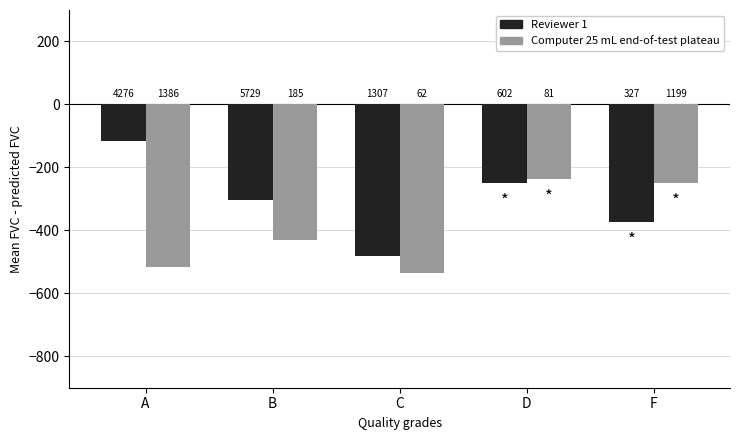

Are the bars horizontal?

No